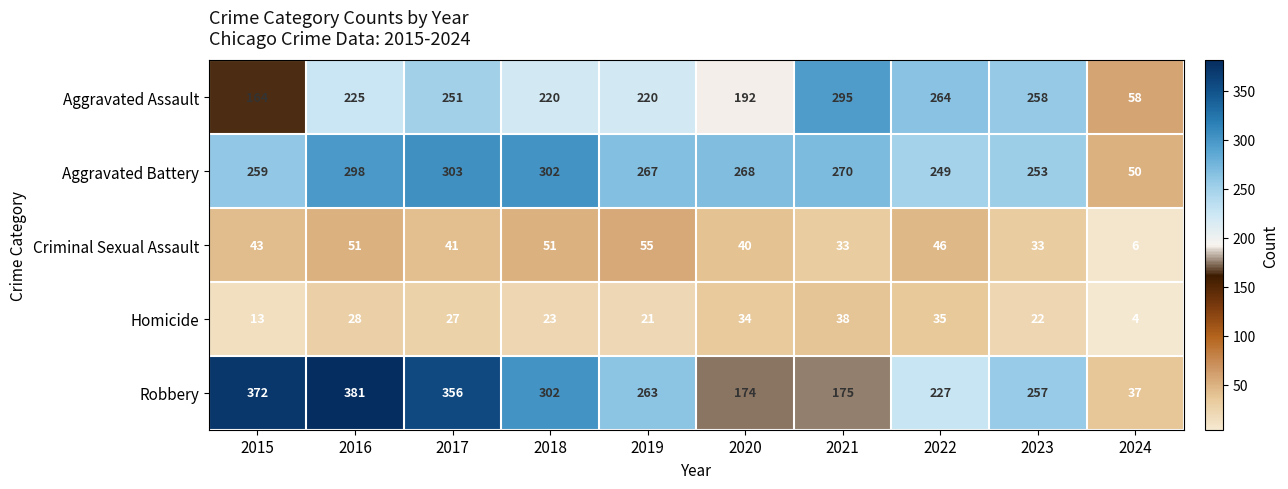

What is the difference between the second highest and second lowest values in the Aggravated Battery series?

53